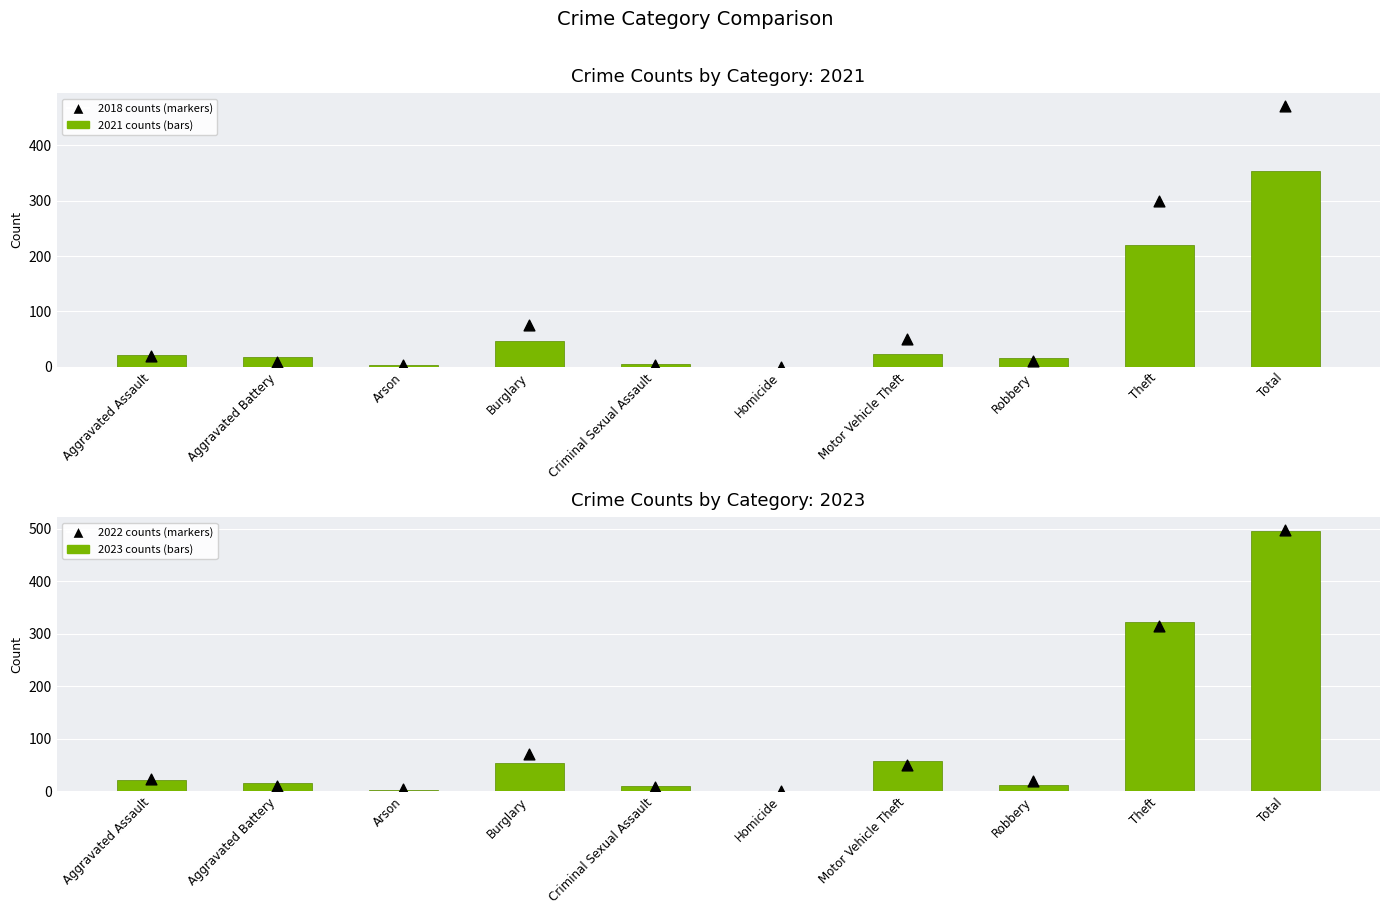

At how many categories does at least one series exceed 496?

1